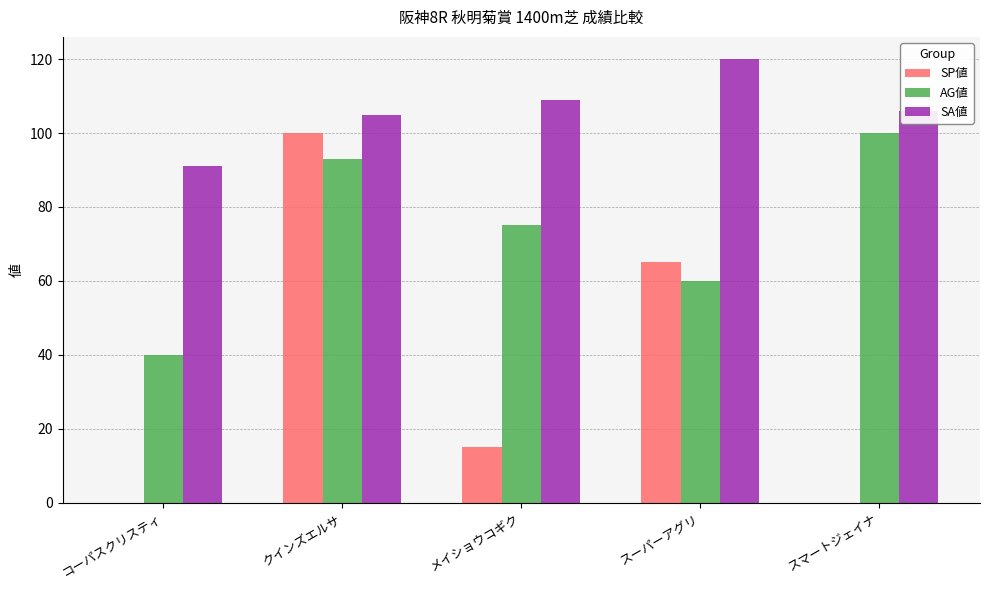

Is the value of AG値 at クインズエルサ greater than the value of SP値 at メイショウコギク?

Yes